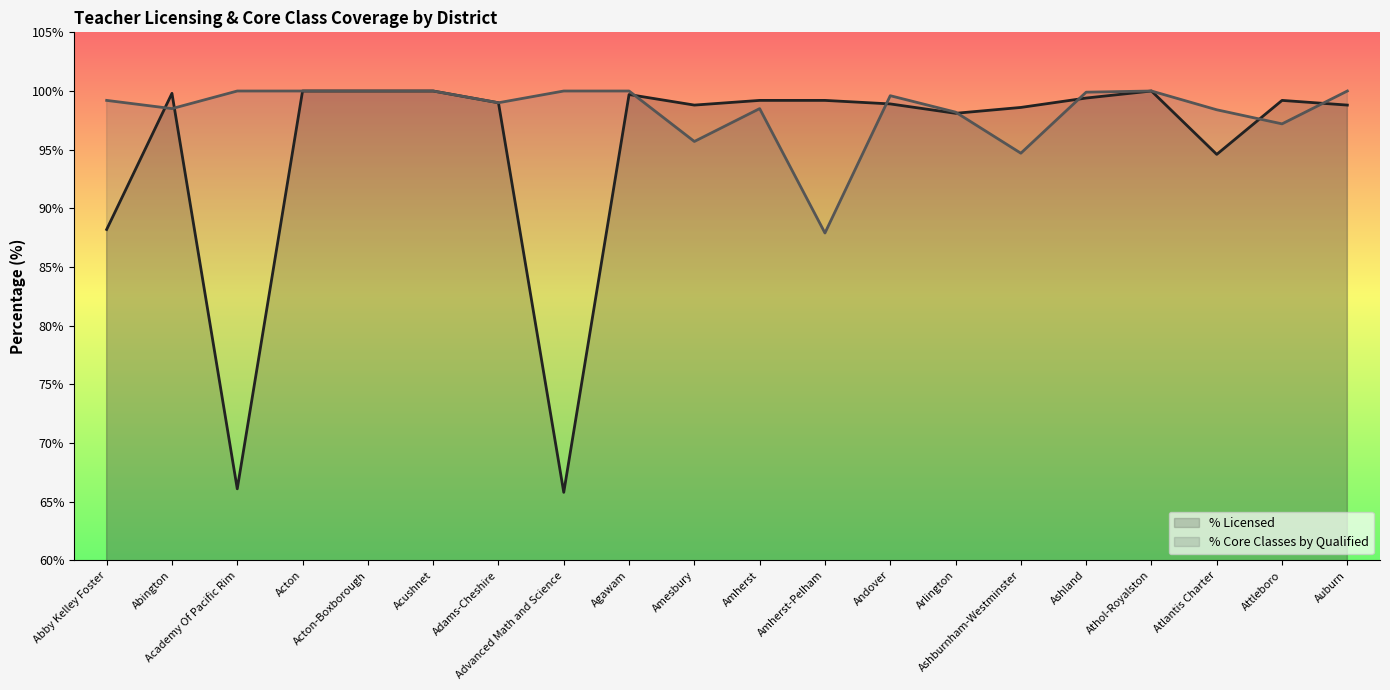

Is the value of % Core Classes by Qualified at Attleboro greater than the value of % Licensed at Arlington?

No